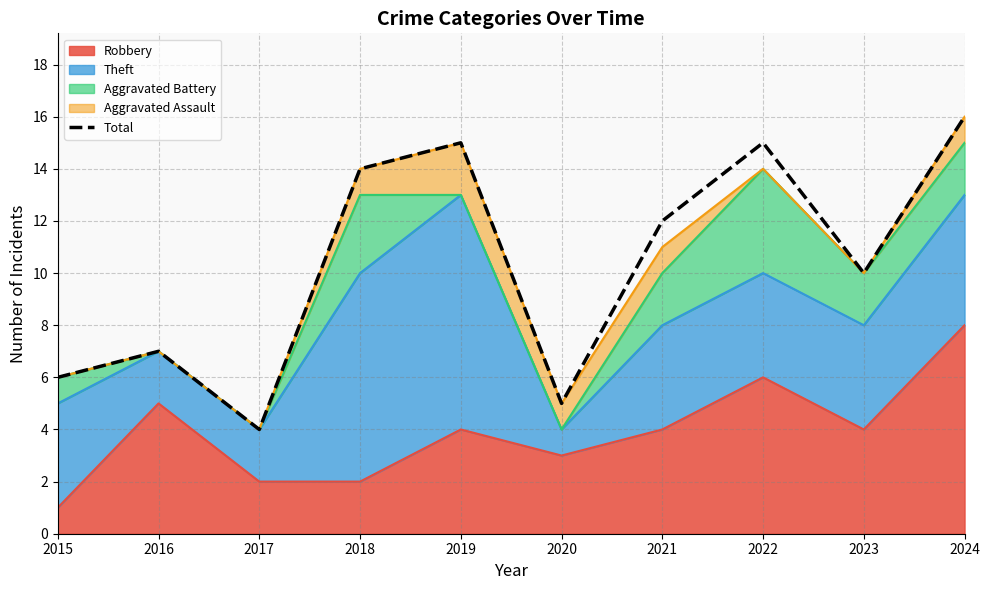

What is the greatest value displayed?

16